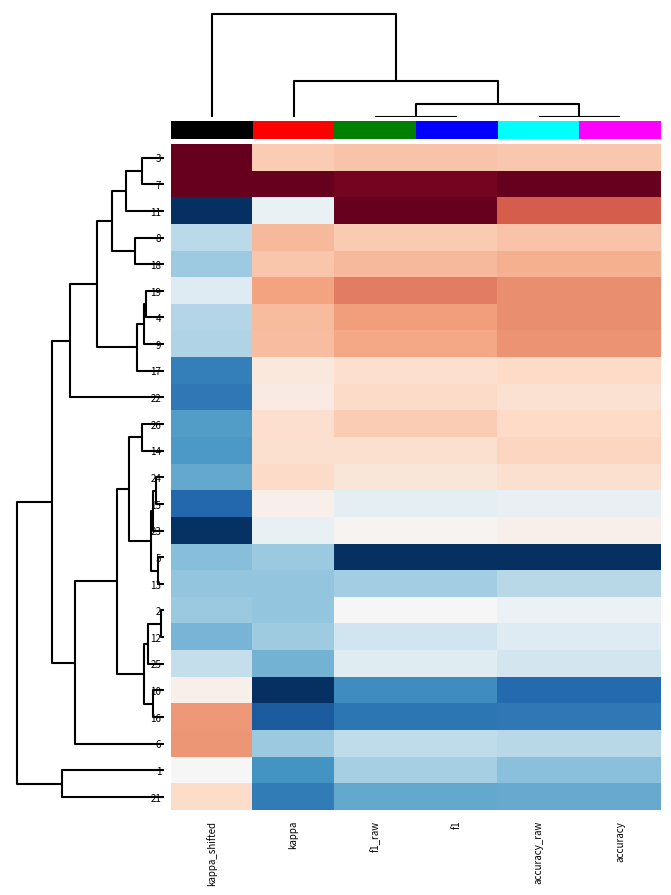

At how many categories does at least one series exceed 0?

6